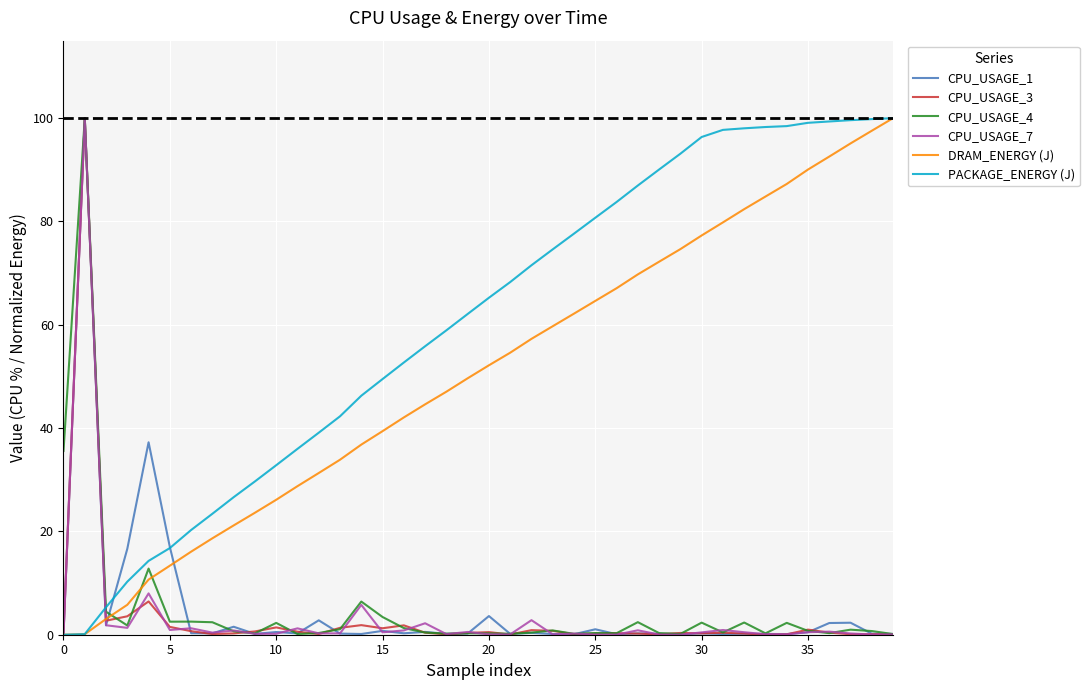

Which series has the largest total across all categories?

PACKAGE_ENERGY (J)